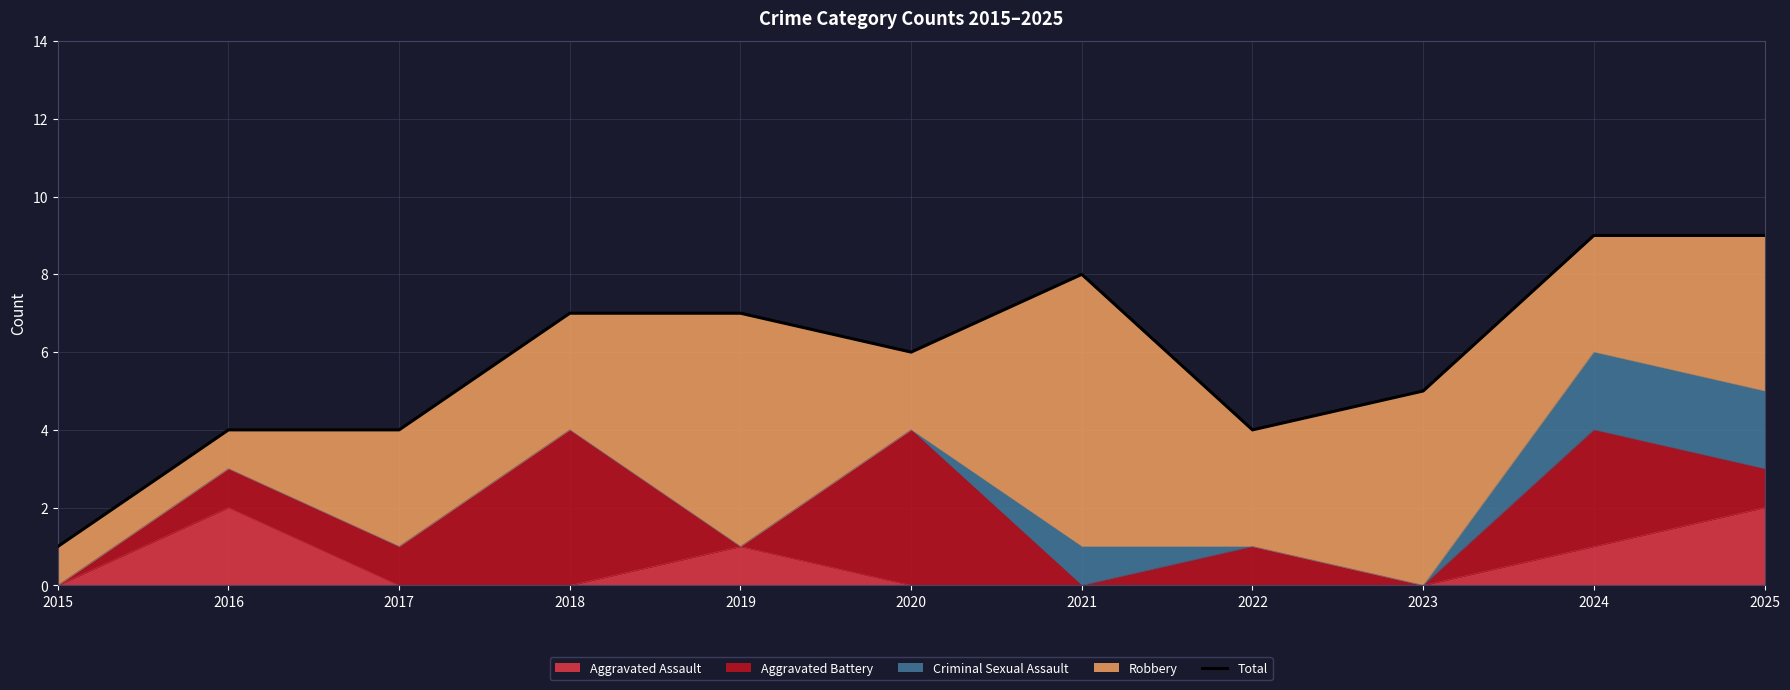

Count the values in the range 4 to 8.

8